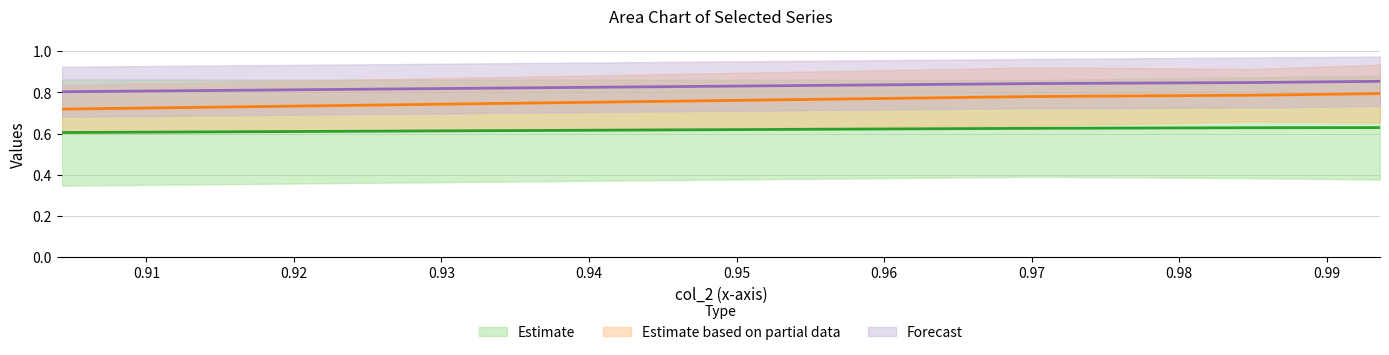

Is this an area chart (filled region under the line)?

No